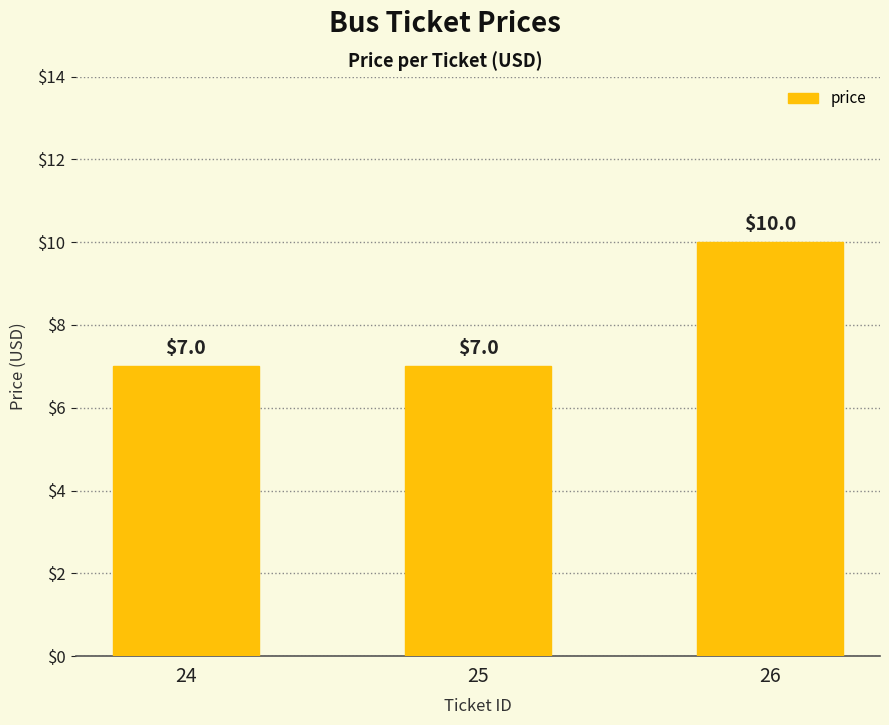

Reading right to left, transcribe all the data shown in this chart.

10	7	7